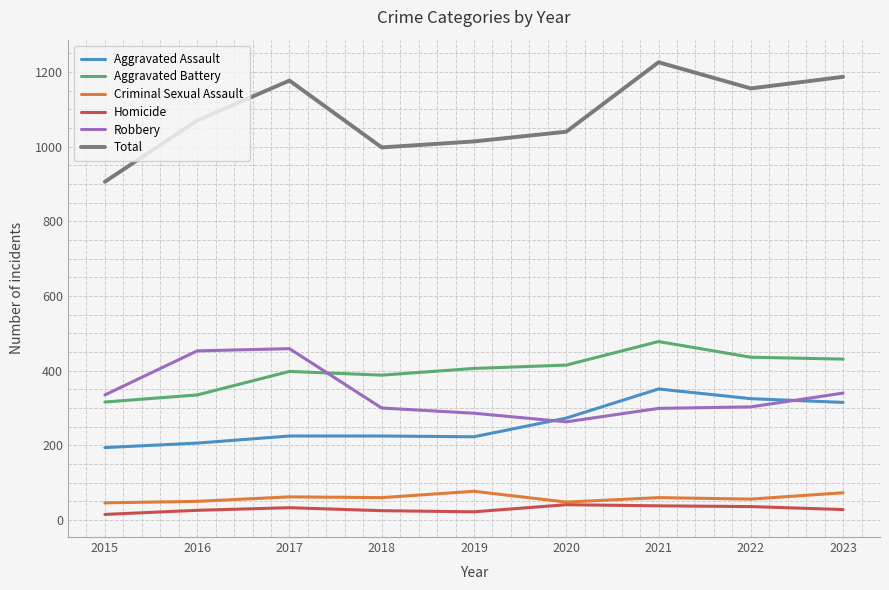

Which series has the largest total across all categories?

Total